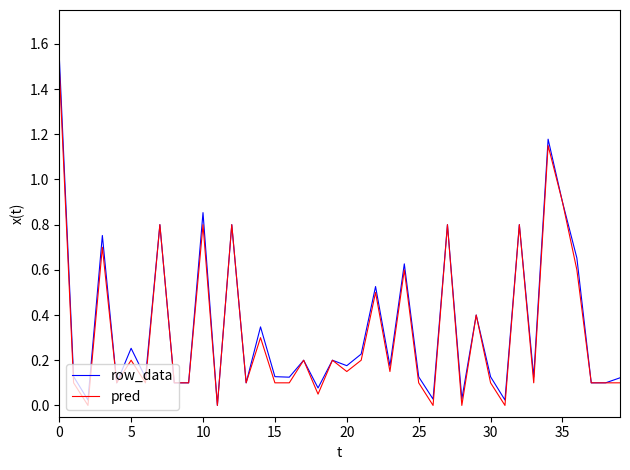

Which series has the widest spread of values?

row_data